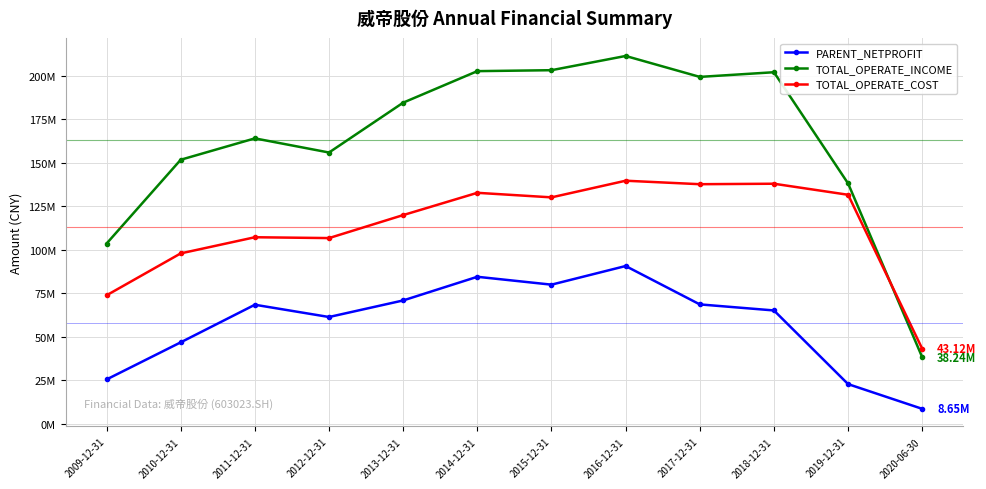

How many distinct data groups are displayed?

3